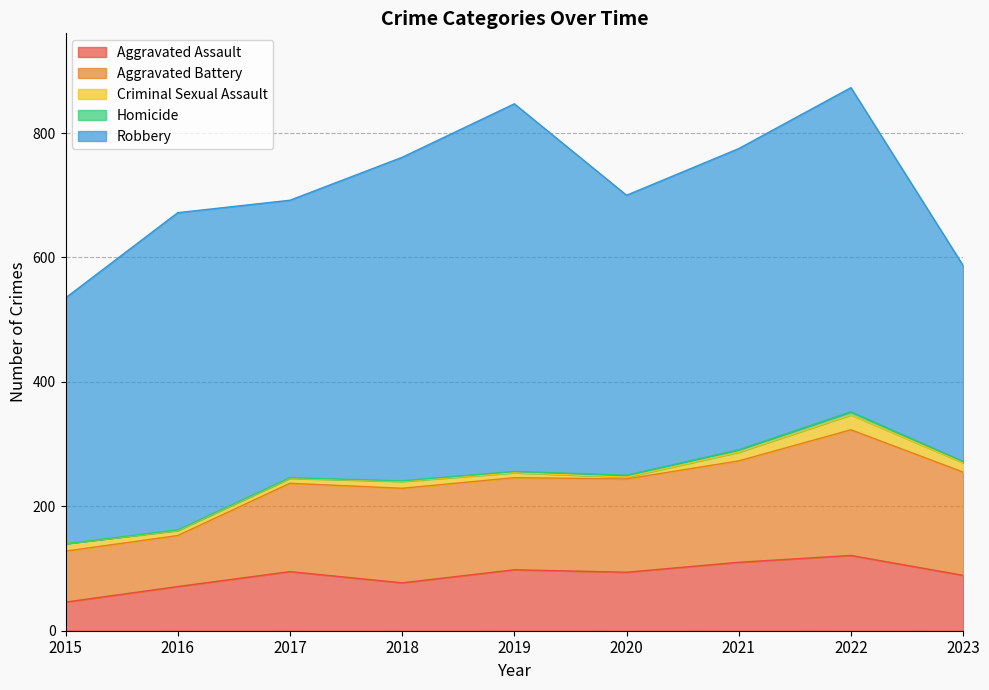

True or false: Aggravated Battery and Homicide intersect in this chart.

False